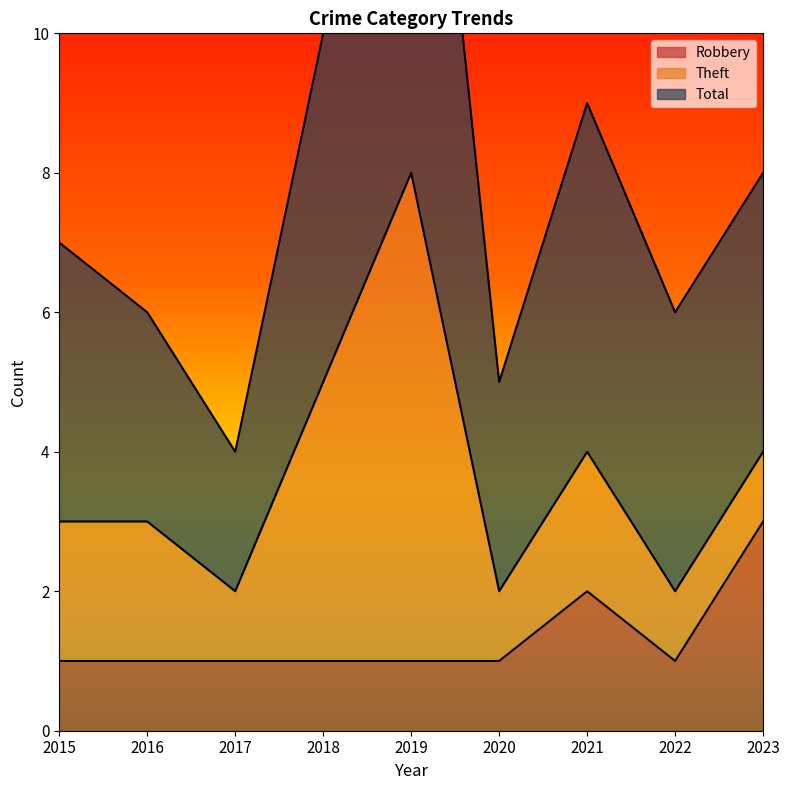

At how many categories does at least one series exceed 7?

4